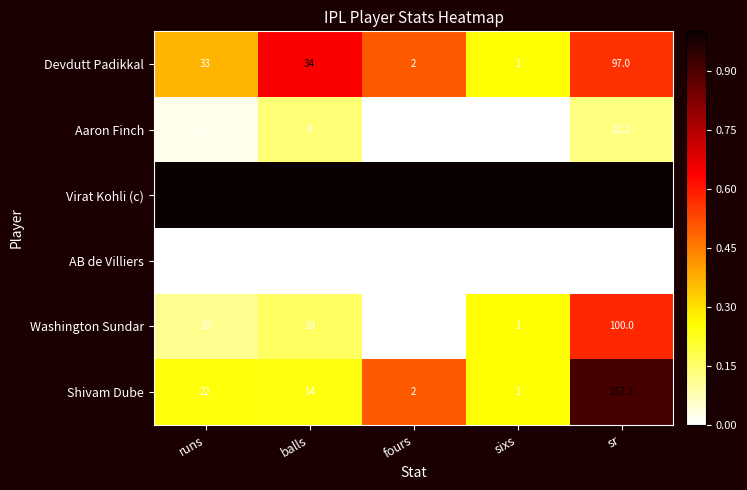

Rank the series at balls from lowest to highest value.

AB de Villiers, Aaron Finch, Washington Sundar, Shivam Dube, Devdutt Padikkal, Virat Kohli (c)